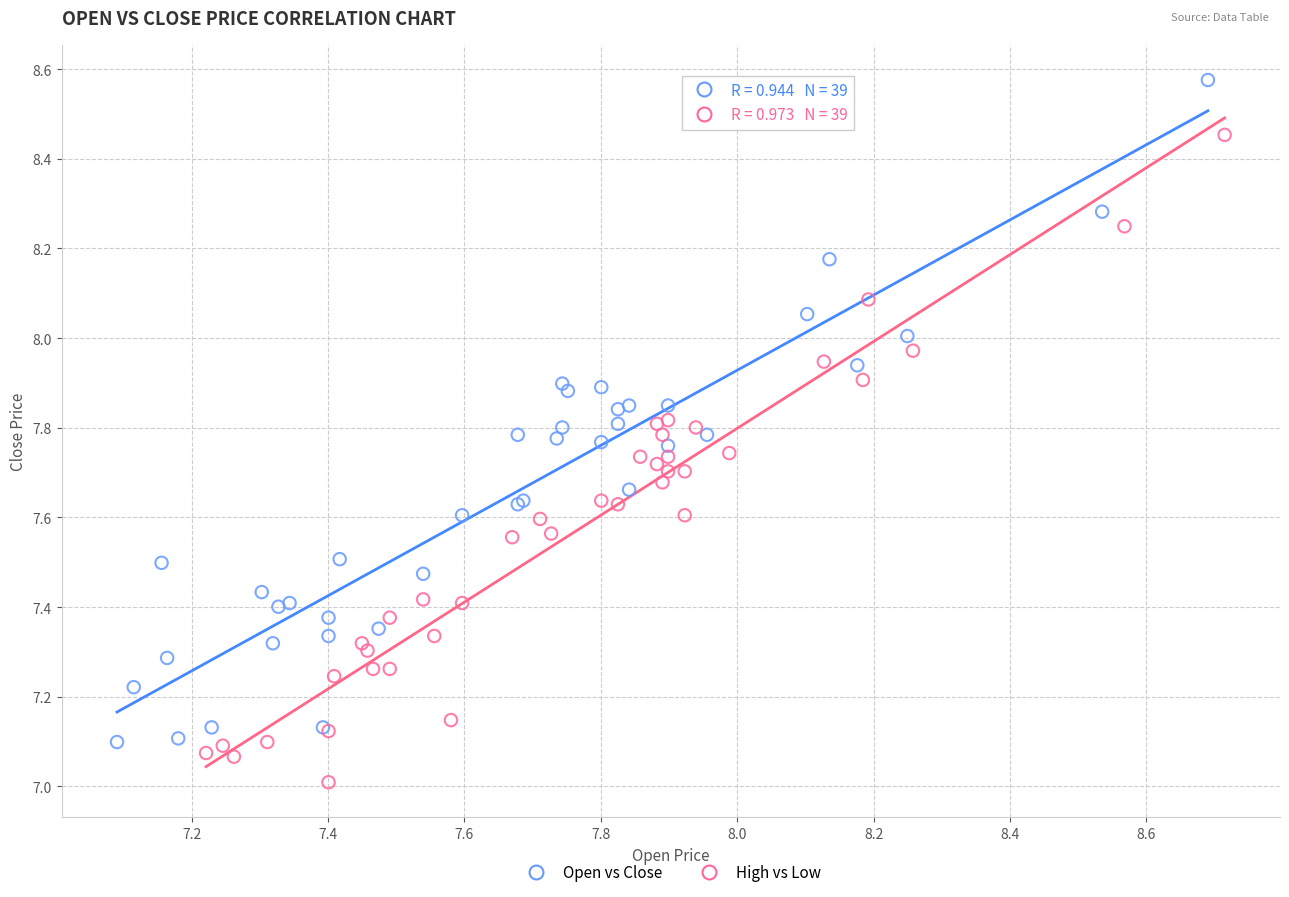

Which series contains the highest Y value?

Open vs Close